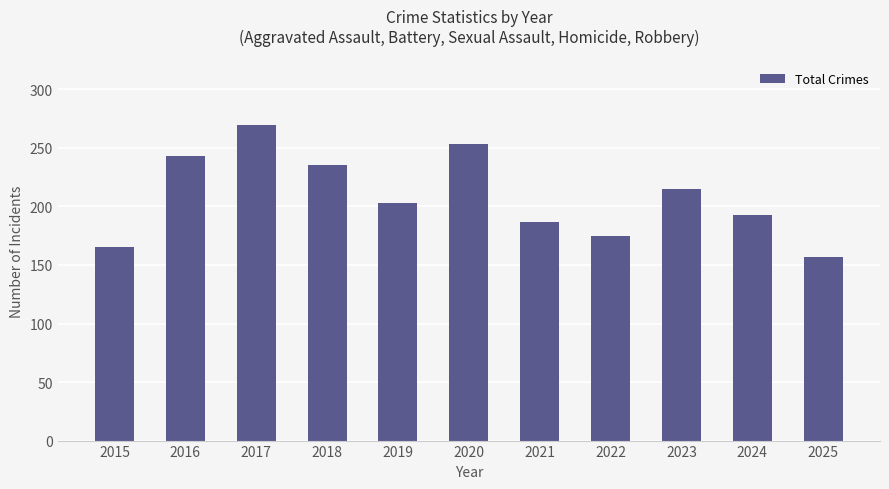

List the labels in order of value, smallest first.

2025, 2015, 2022, 2021, 2024, 2019, 2023, 2018, 2016, 2020, 2017